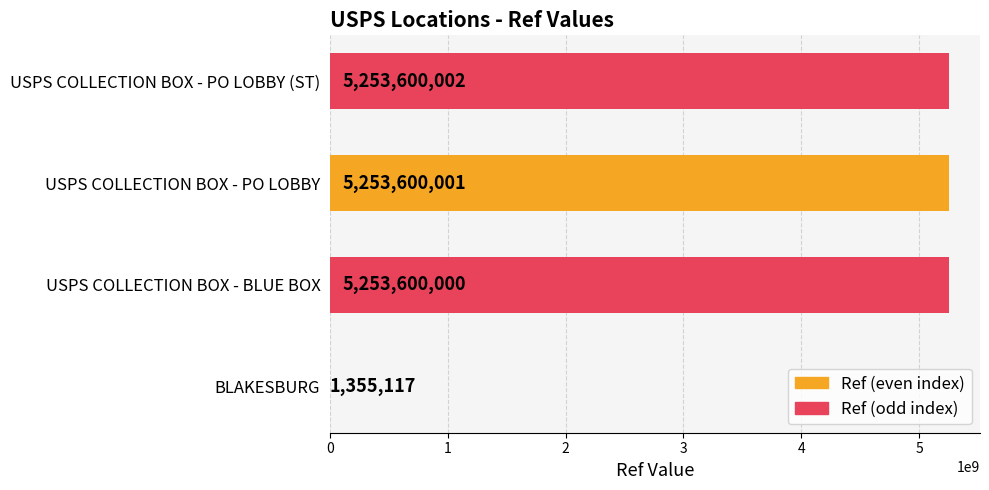

The value at USPS COLLECTION BOX - PO LOBBY is 7172897407. True or false?

False